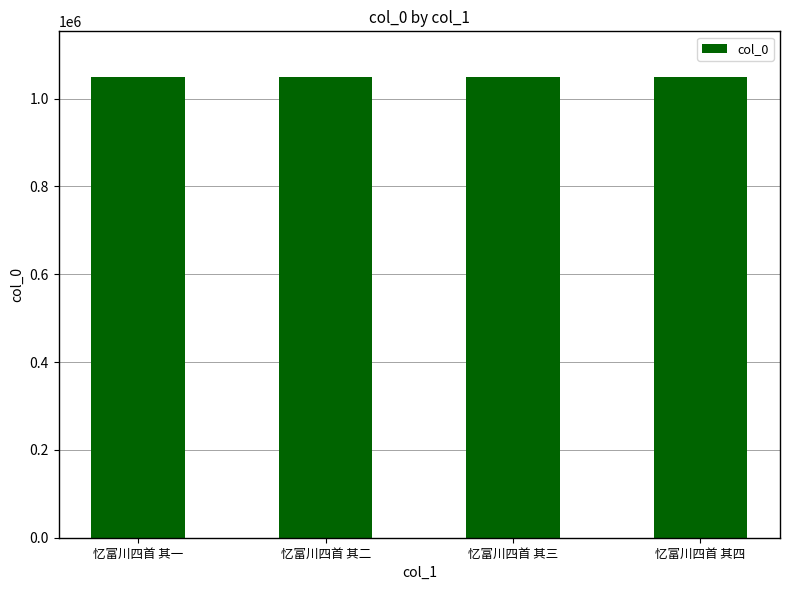

What is the ratio of the value at 忆富川四首 其三 to the value at 忆富川四首 其二?

1.0